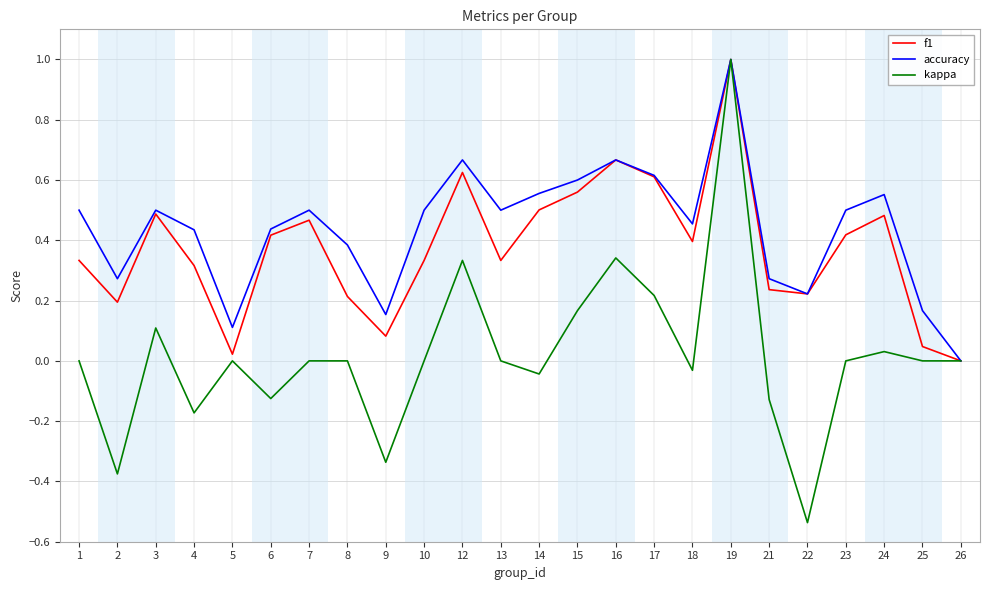

True or false: accuracy has a value of 1.1 at 16.

False